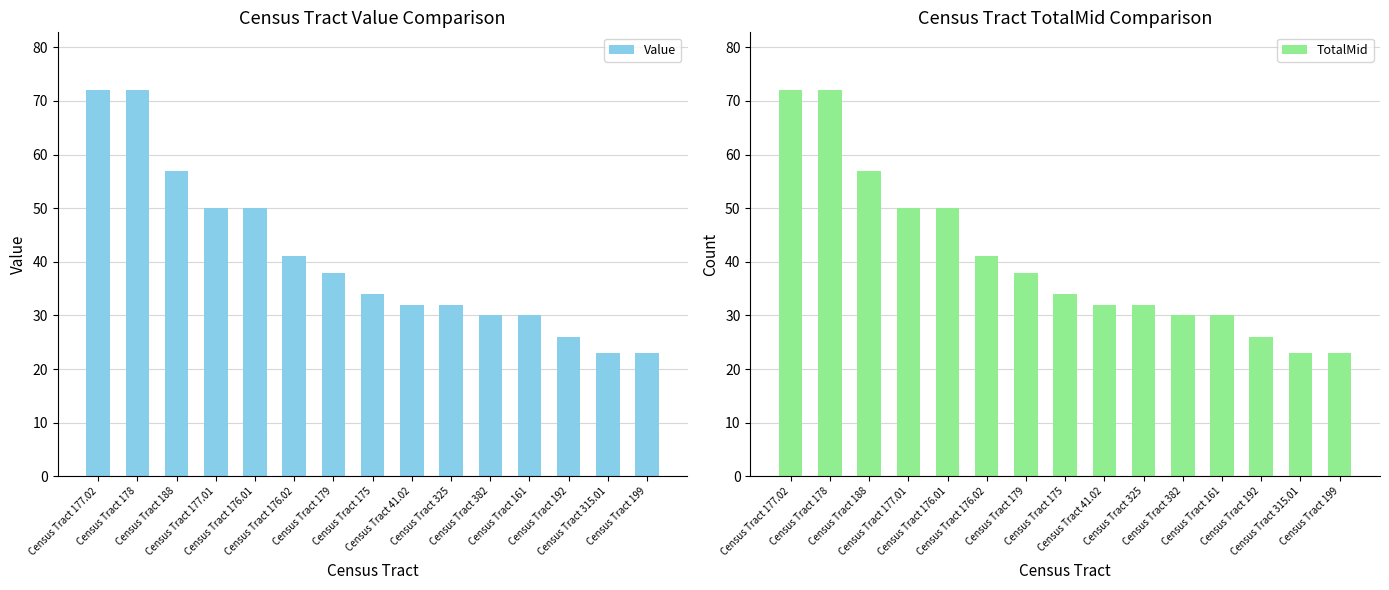

What is the smallest value displayed?

23